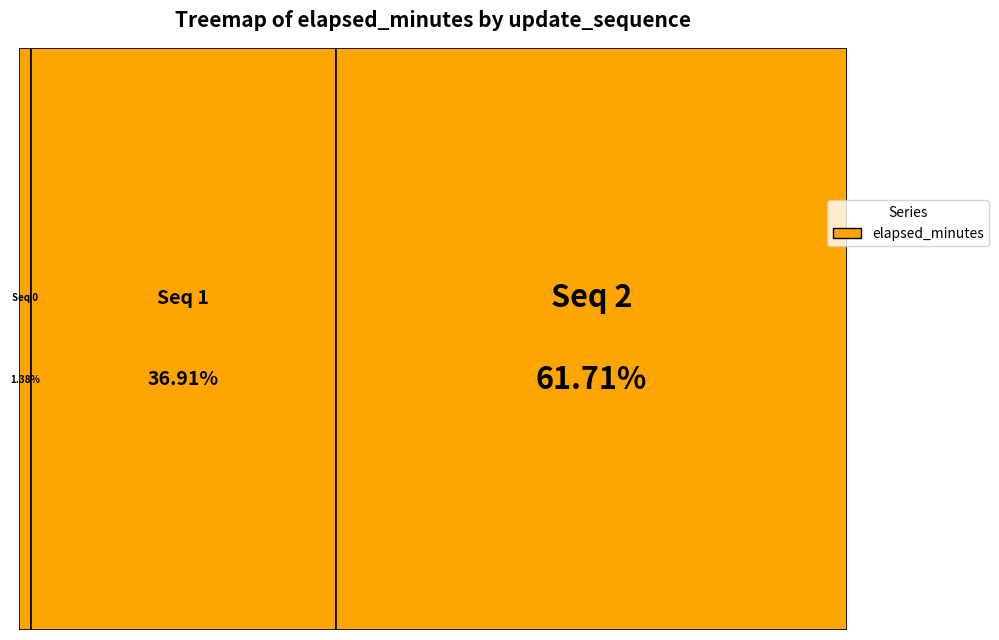

To the nearest percent, what is the combined percentage of 0 and 1?

38%